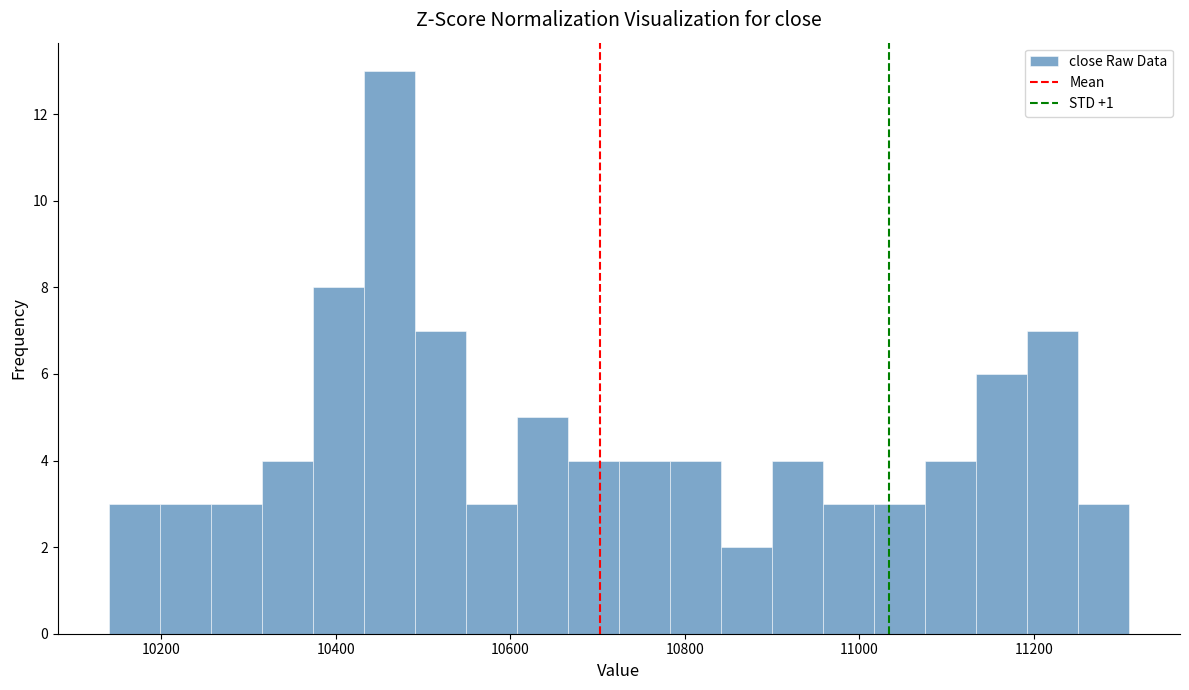

Read against the x-axis, roughly where is the centre of the tallest bar?

10460